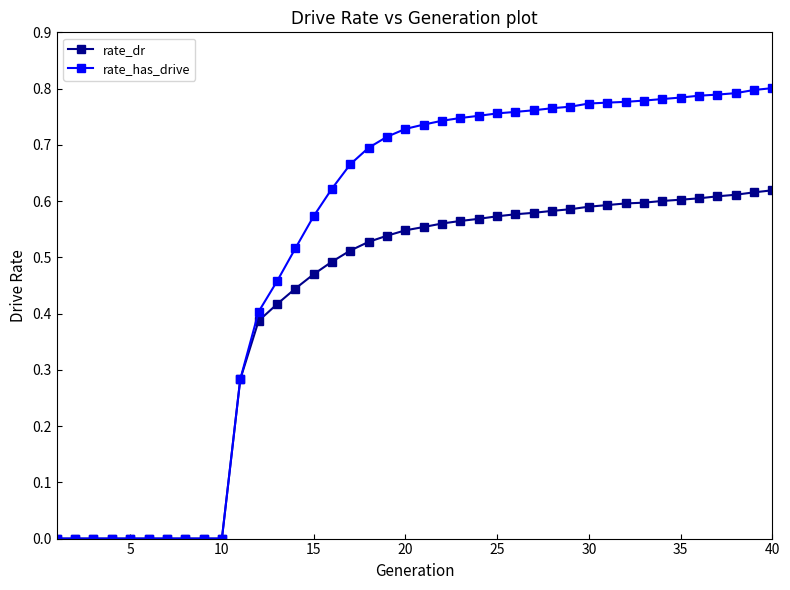

Which series has the widest spread of values?

rate_has_drive